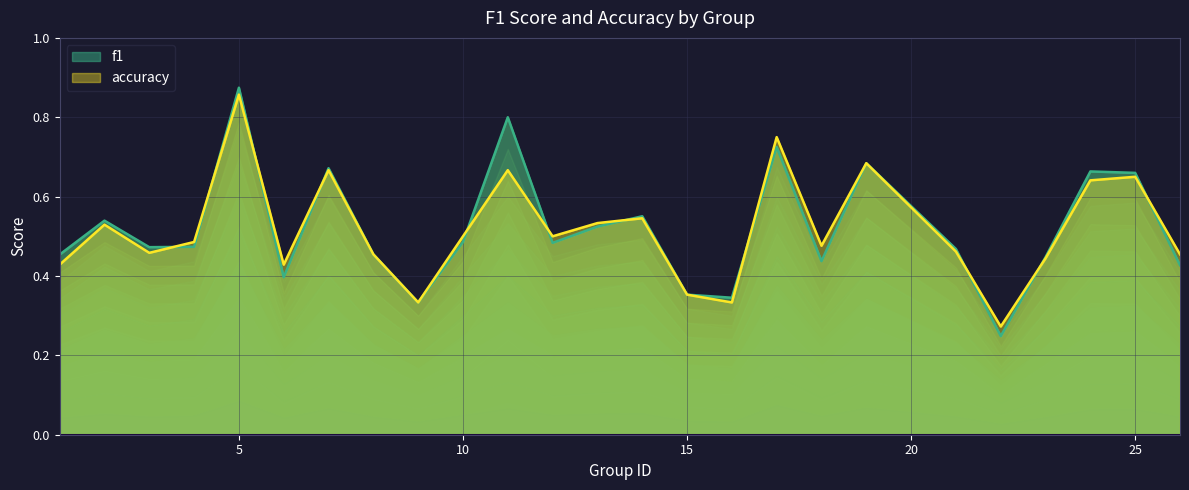

True or false: accuracy and f1 intersect in this chart.

True